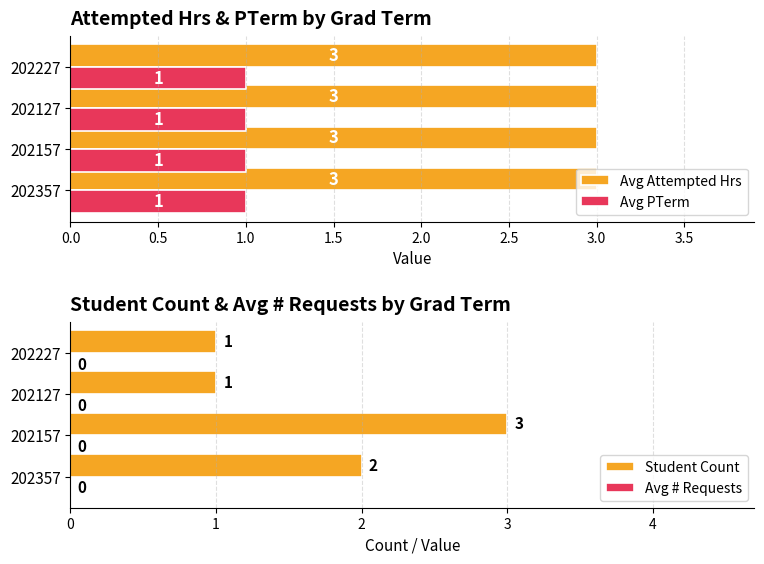

The value of Avg # Requests at 1.5 is 0.2. True or false?

False